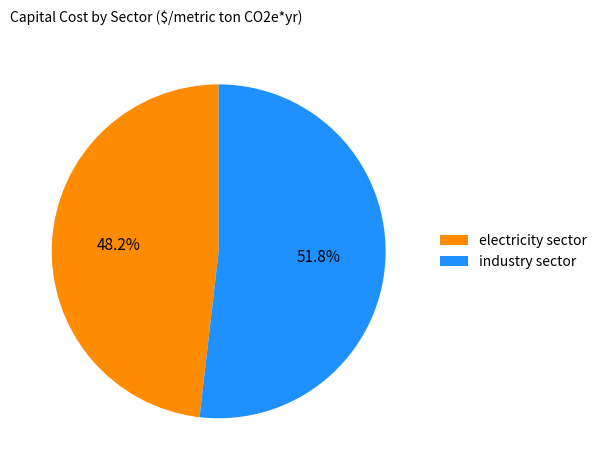

To the nearest percent, what is the difference between the electricity sector and industry sector slice percentages?

4%